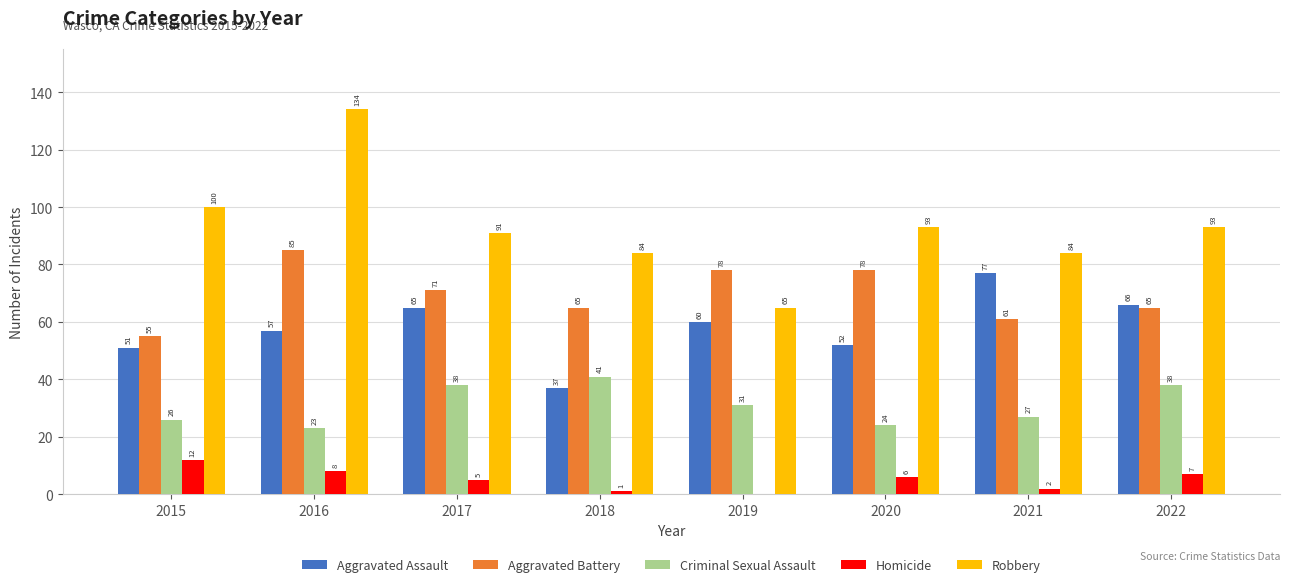

What is the sum of the Robbery values at 2016 and 2022?

227